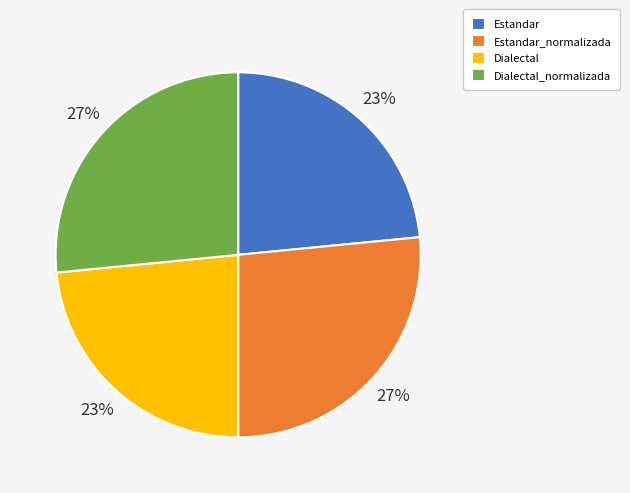

Is there any slice that represents more than half of the pie?

No